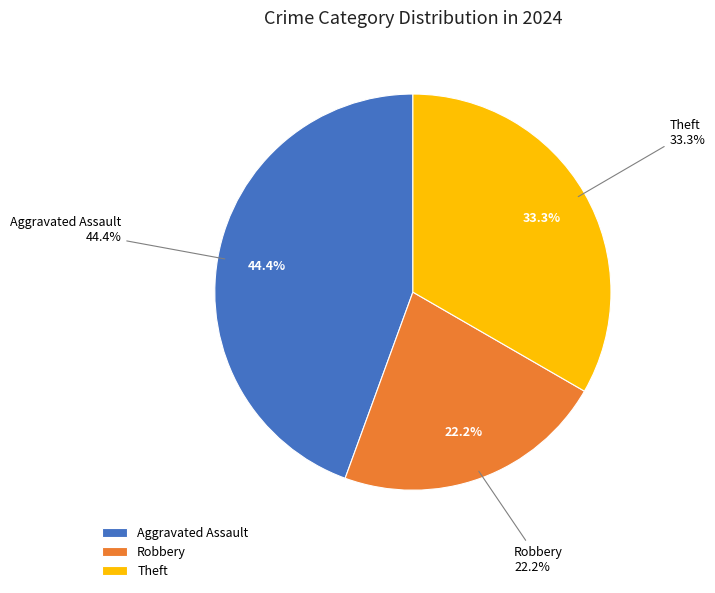

To the nearest percent, what is the combined percentage of Aggravated Assault and Robbery?

67%